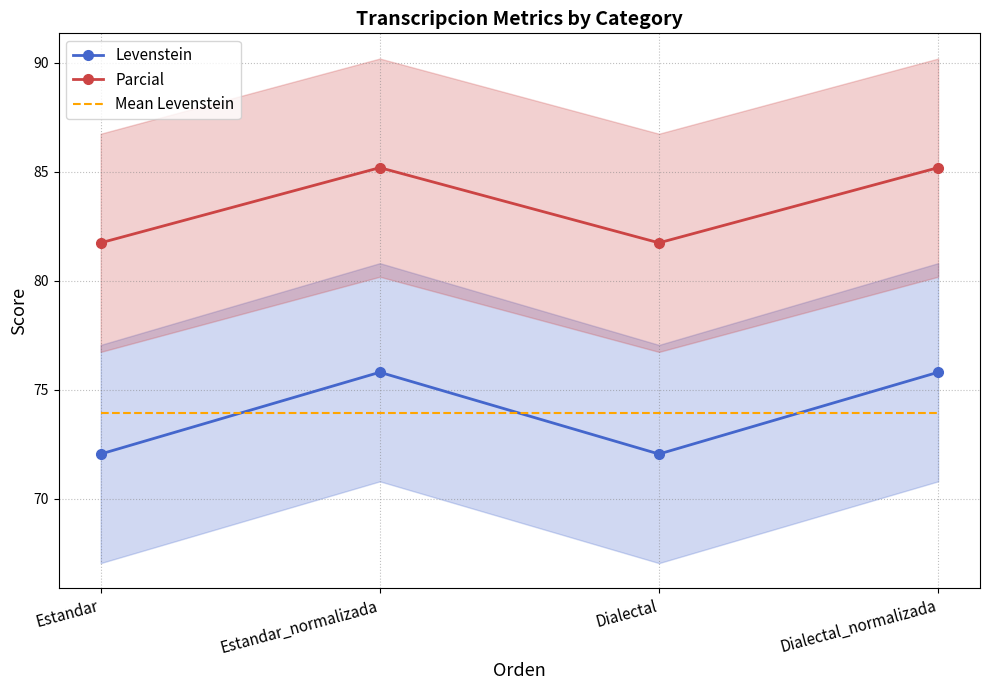

True or false: Levenstein has a value of 24.1 at Dialectal_normalizada.

False